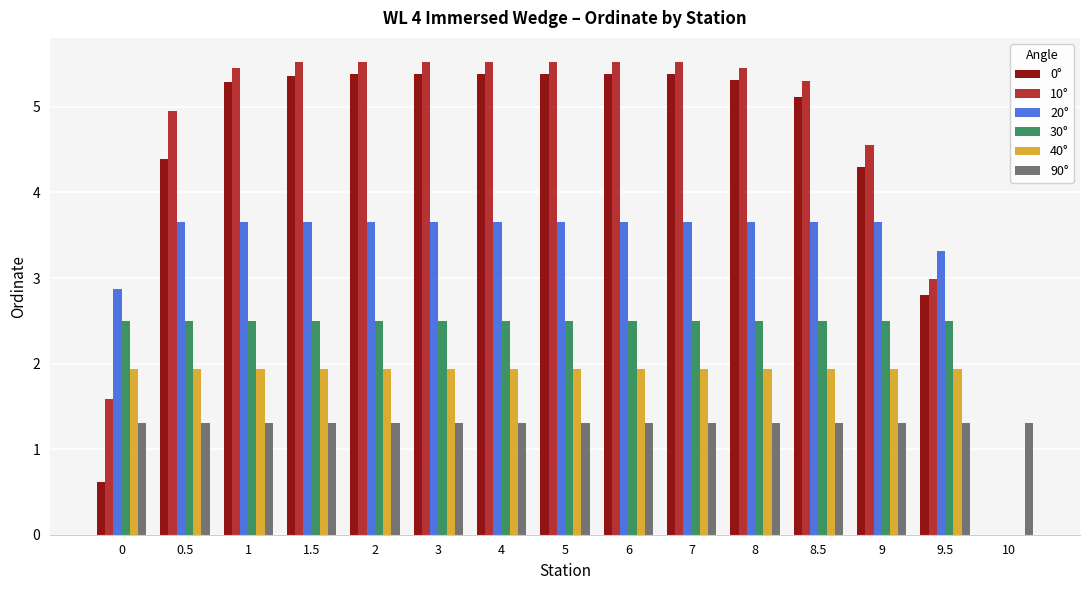

The 90° series shows 2.1 at 1.5. True or false?

False